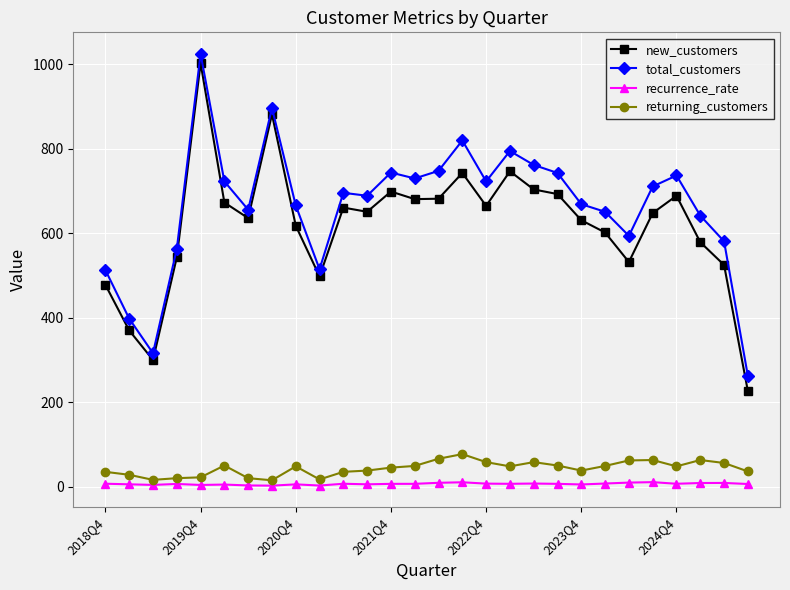

True or false: recurrence_rate and new_customers intersect in this chart.

False